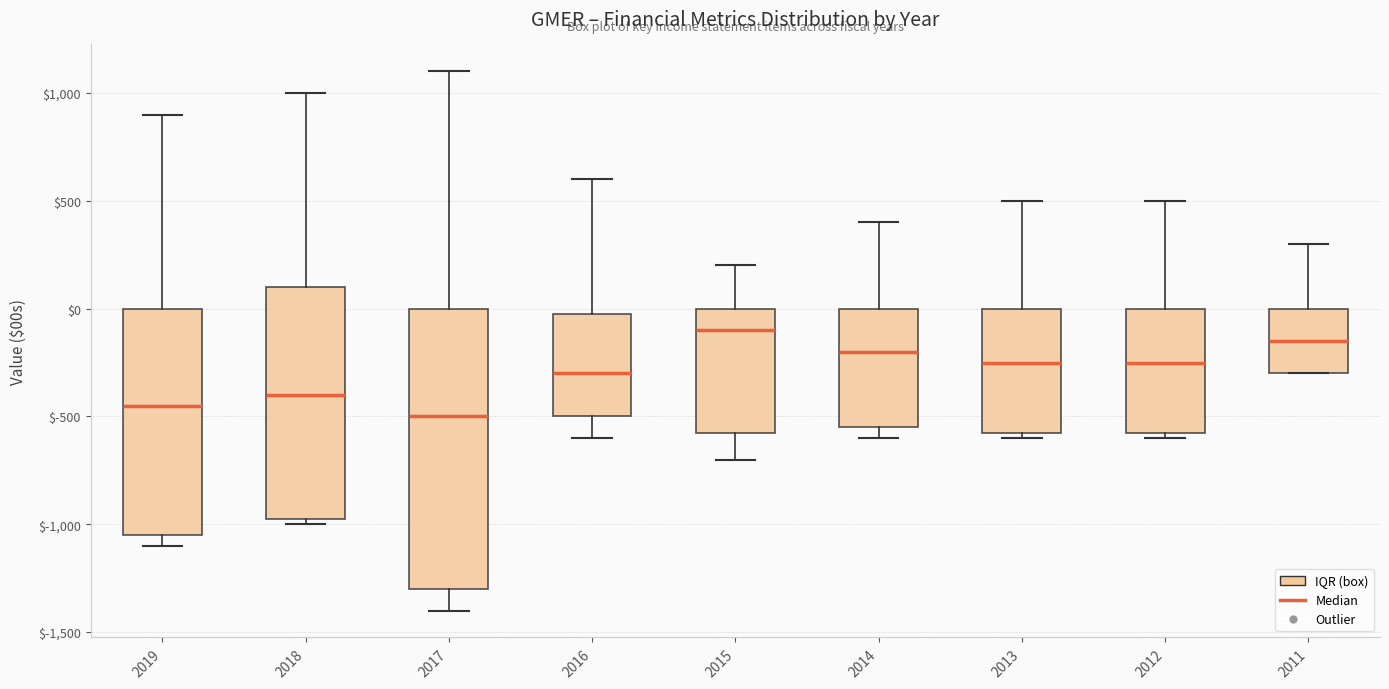

Reading left to right, read every box against the y-axis: the position of its median line, the range the box covers, and the ends of its whiskers. The values are not printed on the chart, so give them approximately, as read against the axis.

2019: median -450, box -1050 to 0, whiskers -1100 to 900
2018: median -400, box -950 to 100, whiskers -1000 to 1000
2017: median -500, box -1300 to 0, whiskers -1400 to 1100
2016: median -300, box -500 to 0, whiskers -600 to 600
2015: median -100, box -550 to 0, whiskers -700 to 200
2014: median -200, box -550 to 0, whiskers -600 to 400
2013: median -250, box -550 to 0, whiskers -600 to 500
2012: median -250, box -550 to 0, whiskers -600 to 500
2011: median -150, box -300 to 0, whiskers -300 to 300